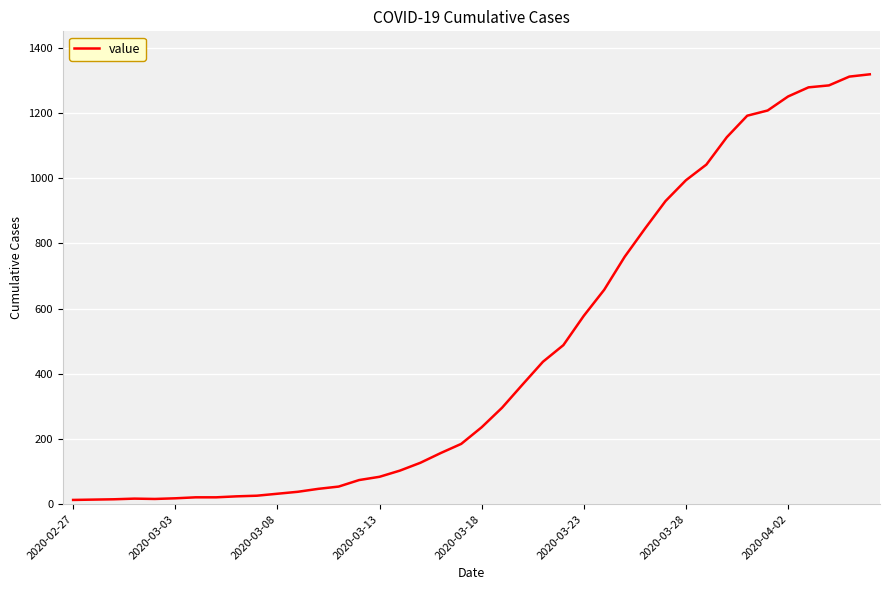

What is the greatest value displayed?

1319